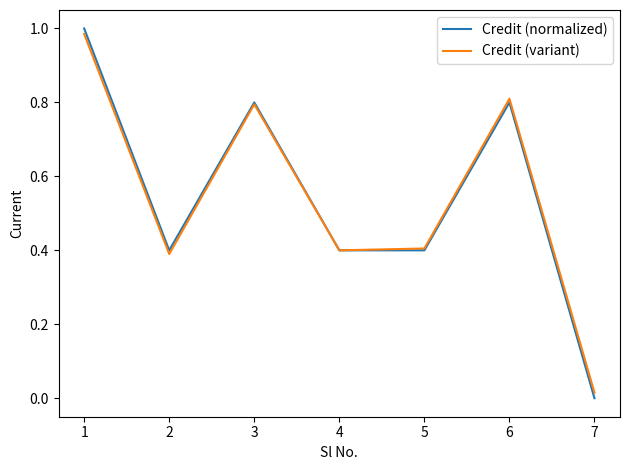

True or false: Credit (normalized) has a value of 0.2 at 4.

False